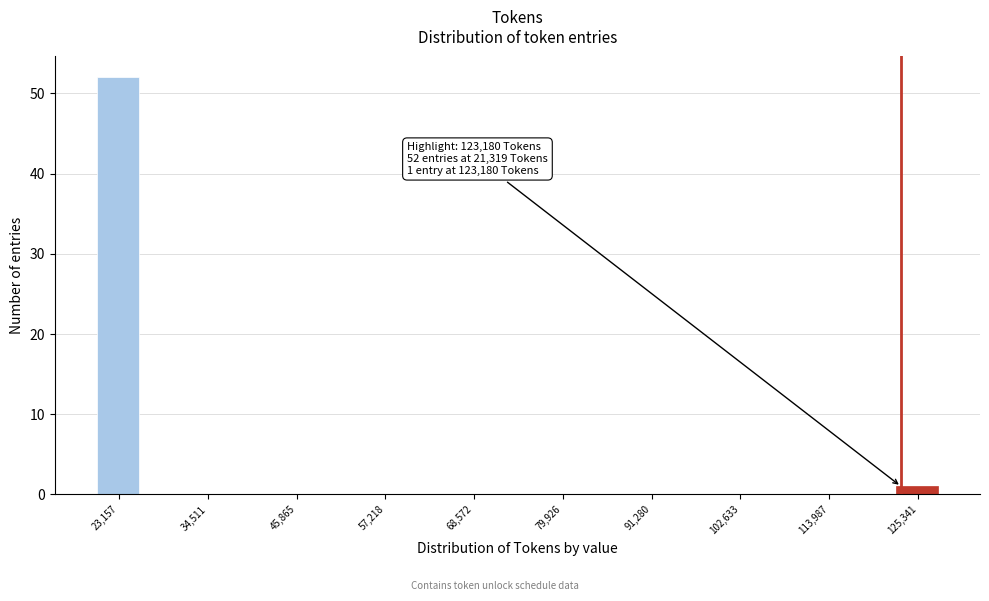

Read against the x-axis, roughly where is the centre of the tallest bar?

24000